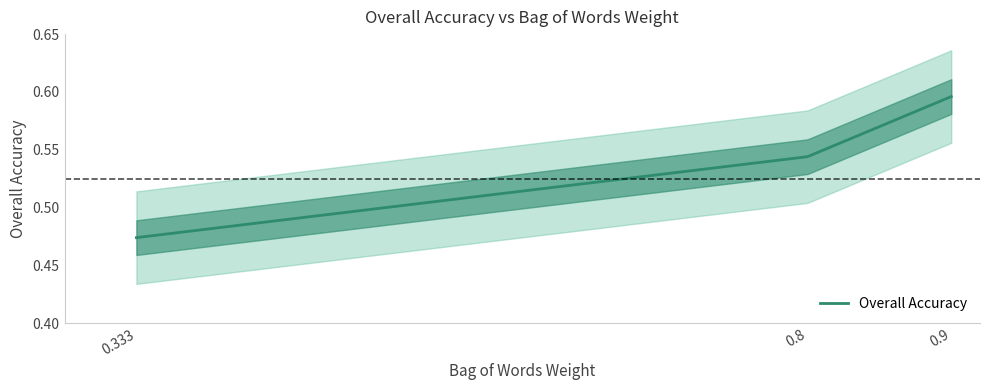

How many lines are shown in the chart?

1